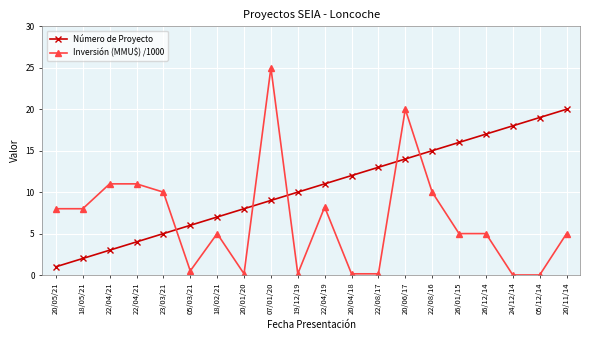

What is the difference between the maximum and second lowest values in the Número de Proyecto series?

18.0